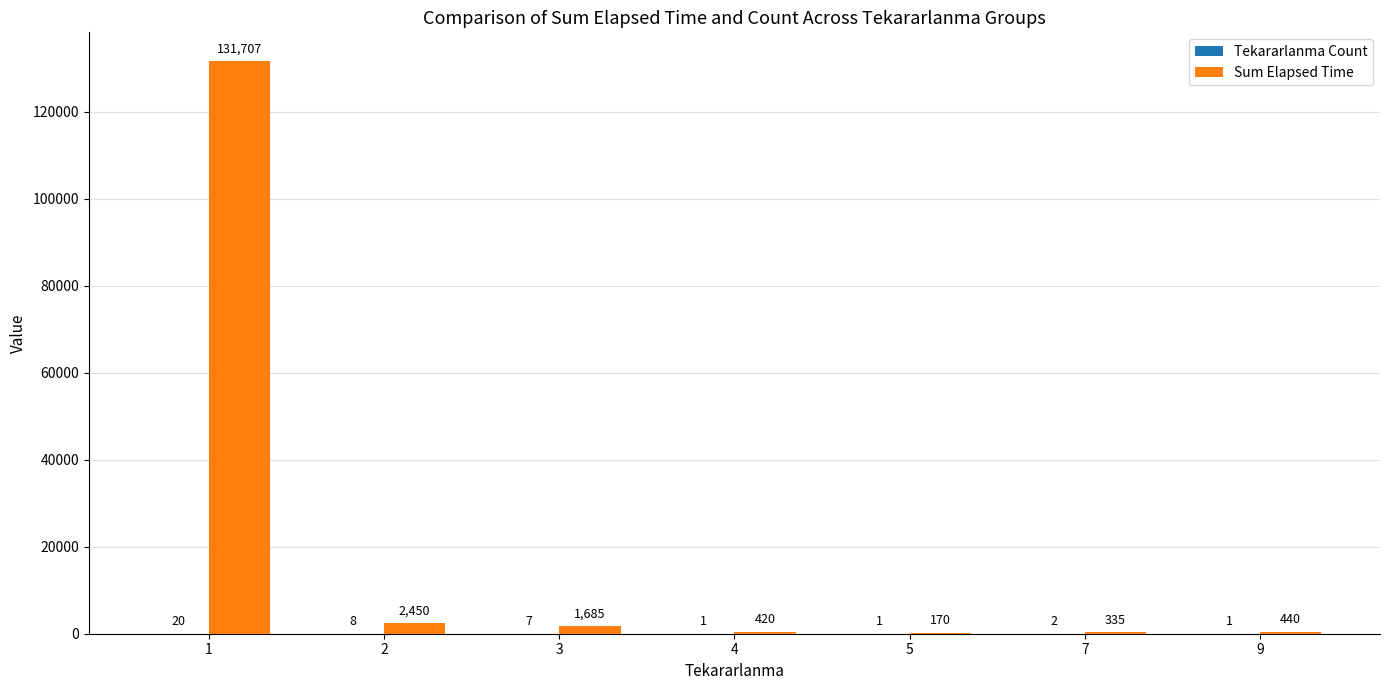

How many data points does each series have?

7